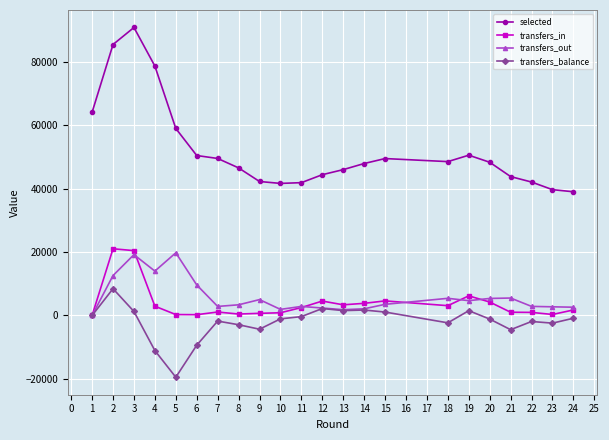

At which category is the sum across all series the highest?

3